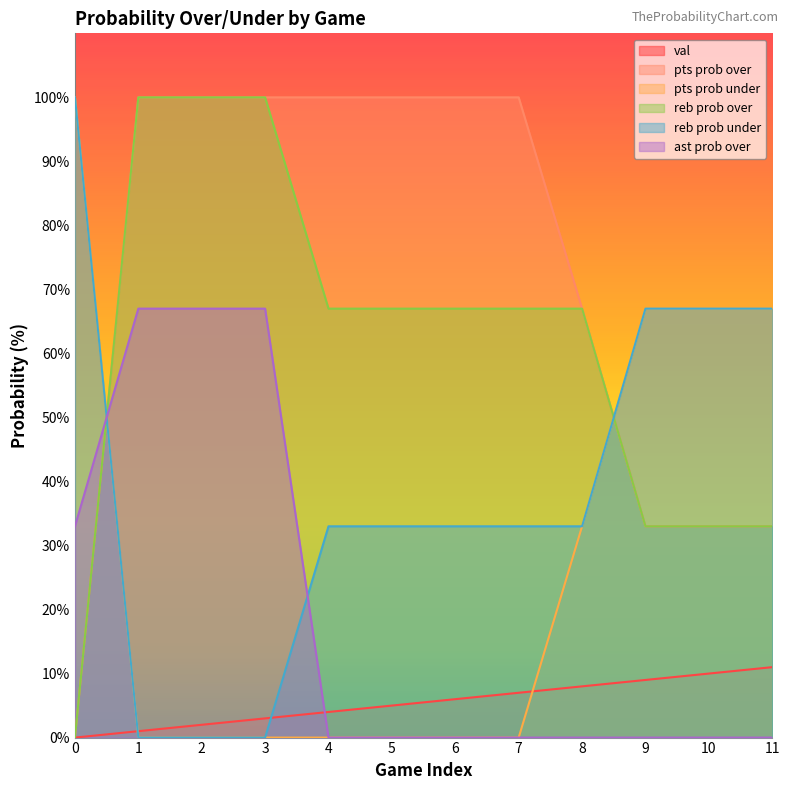

How many series are shown in this chart?

6